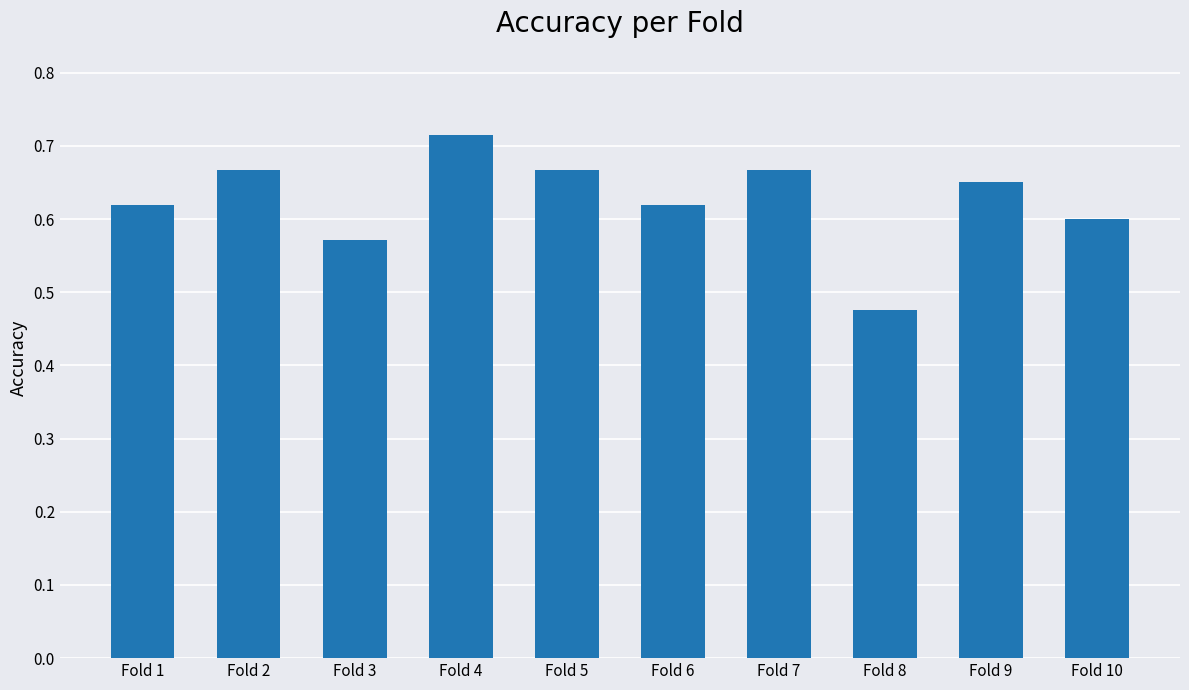

What is the sum of the values at Fold 9 and Fold 8?

1.1